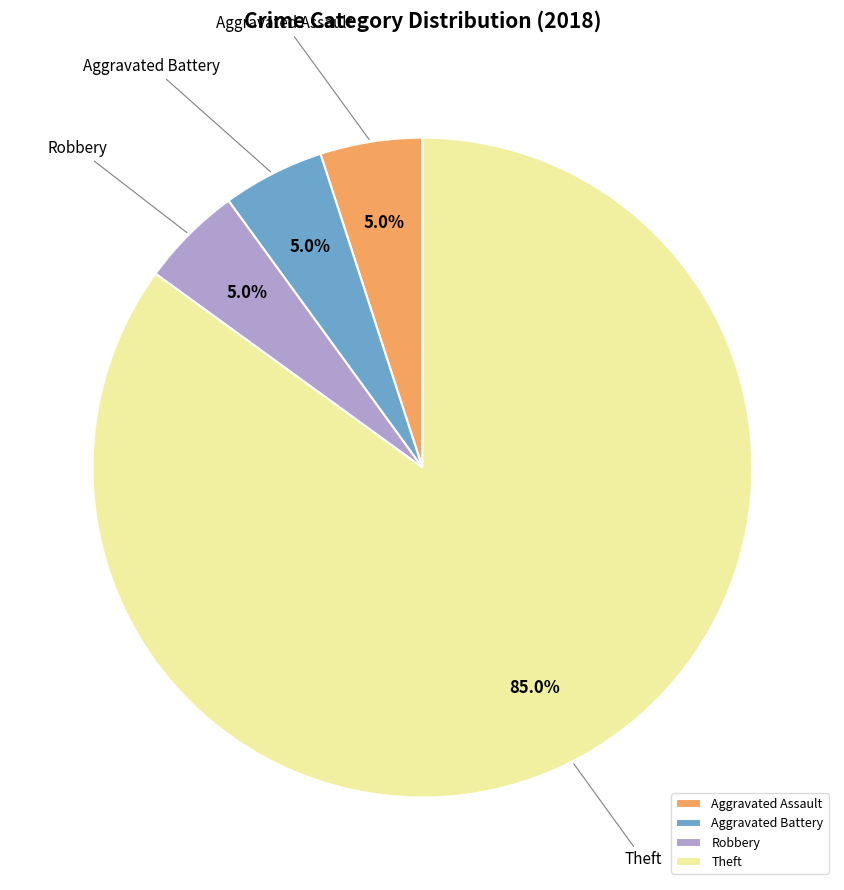

Which slice is the largest?

Theft